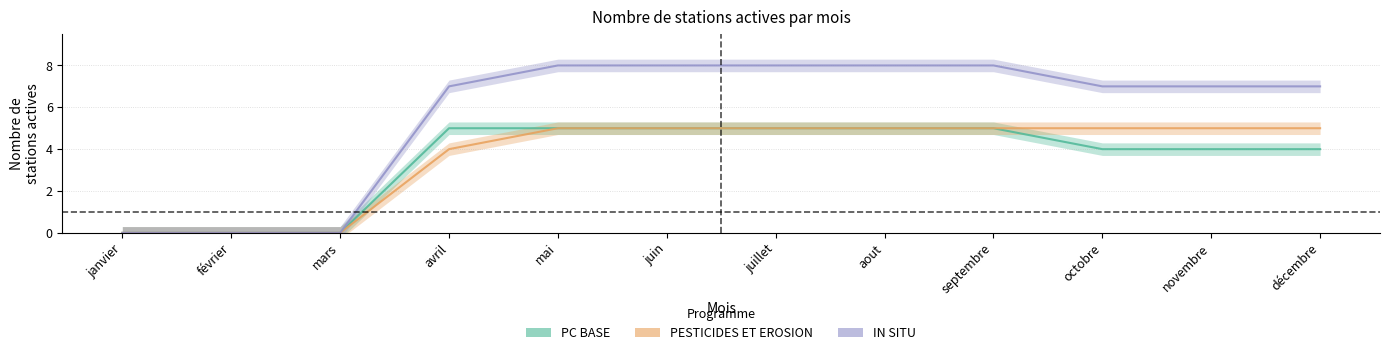

At which category does the chart reach its peak across all series?

mai